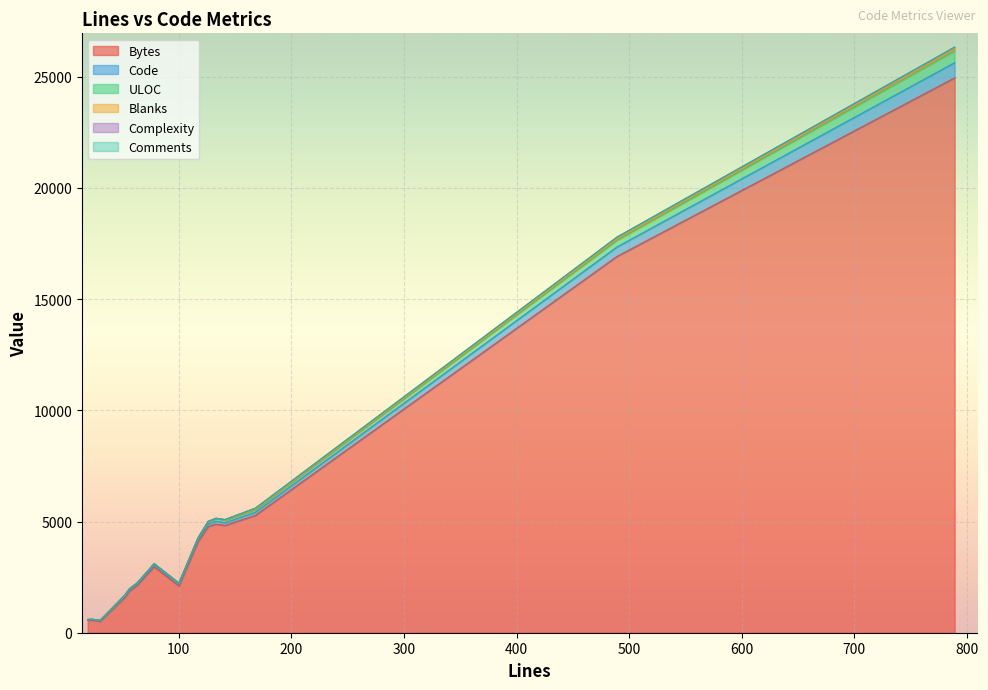

What is the difference between the second highest and minimum values in the ULOC series?

282